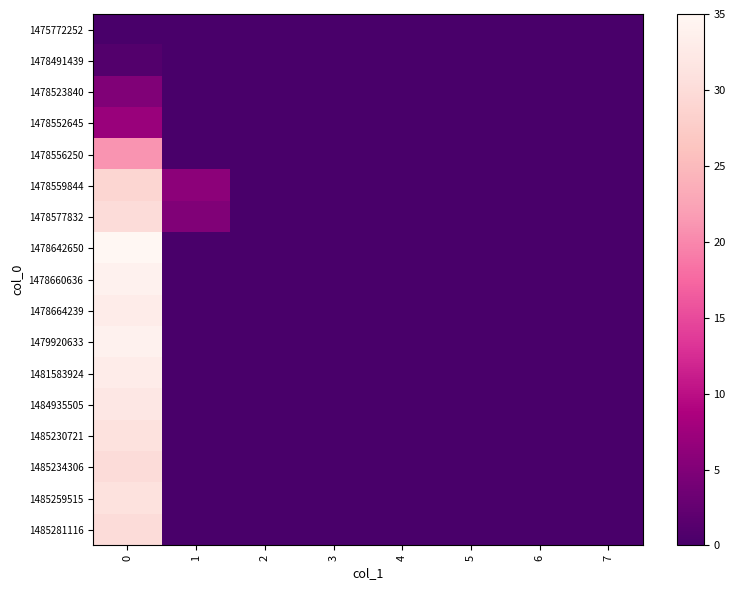

List the series in order of their peak value, highest first.

1478642650, 1478660636, 1479920633, 1478664239, 1481583924, 1484935505, 1485230721, 1485259515, 1478577832, 1485234306, 1485281116, 1478559844, 1478556250, 1478552645, 1478523840, 1478491439, 1475772252